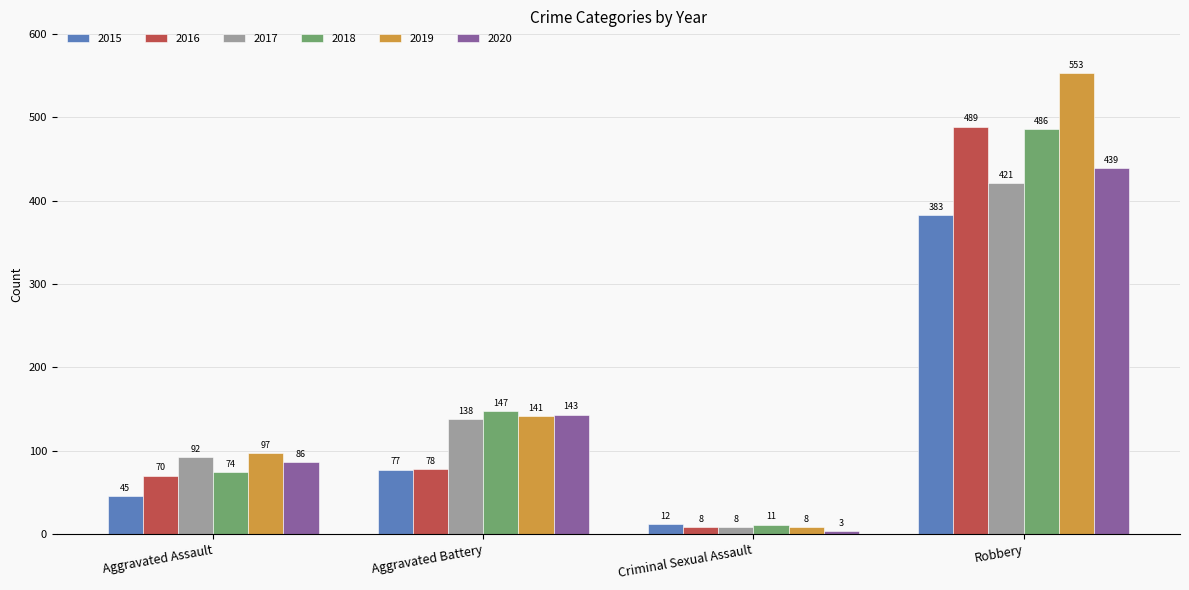

What is the total value across all series at Robbery?

2771